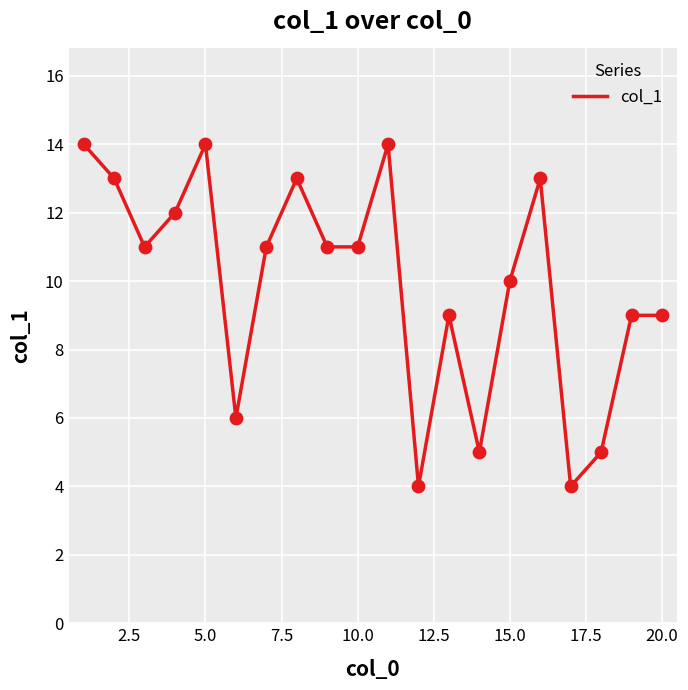

What is the difference between the maximum and minimum values?

10